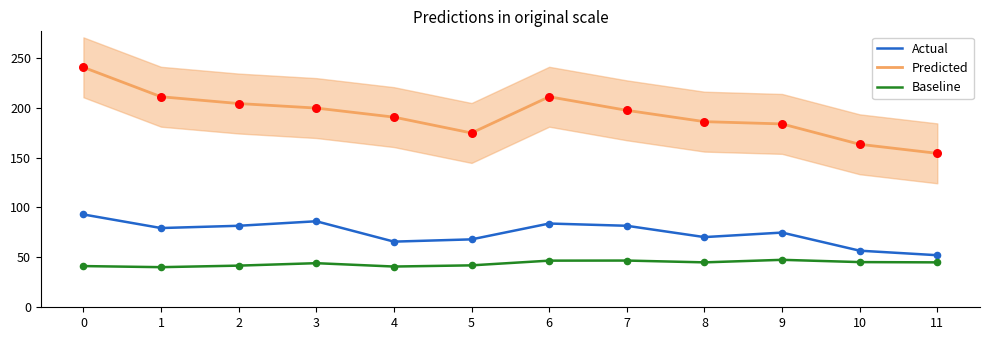

What are all the series names shown in the legend?

Predicted, Actual, Baseline